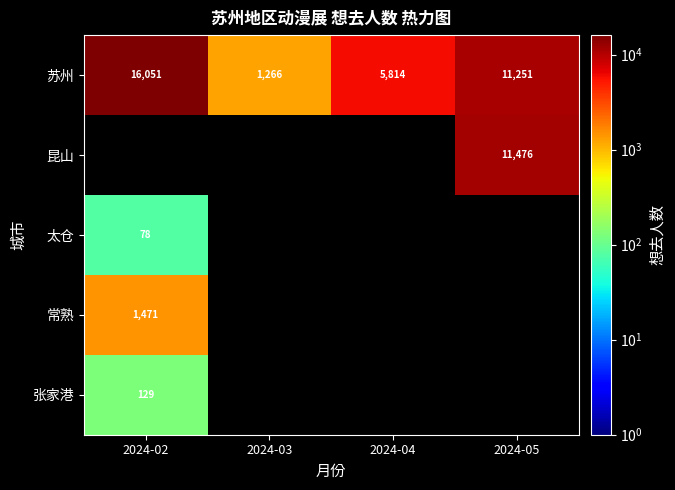

The value of 昆山 at 2024-05 is 15145. True or false?

False